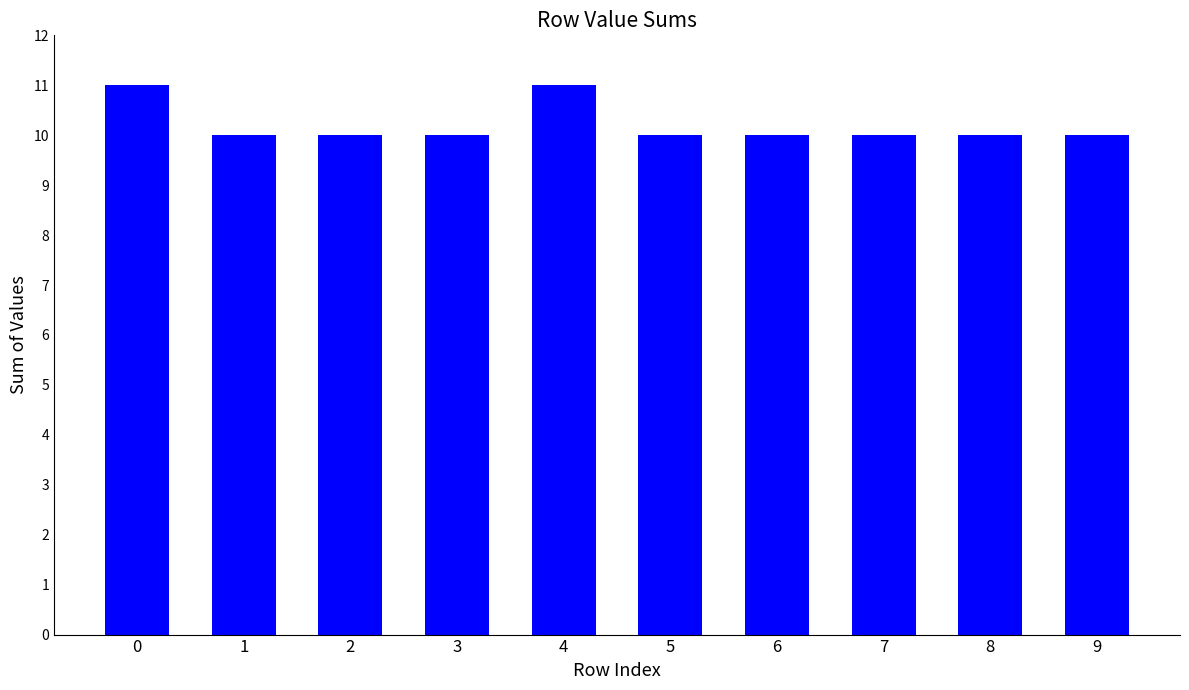

Reading left to right, what are all the values shown in this chart?

11	10	10	10	11	10	10	10	10	10